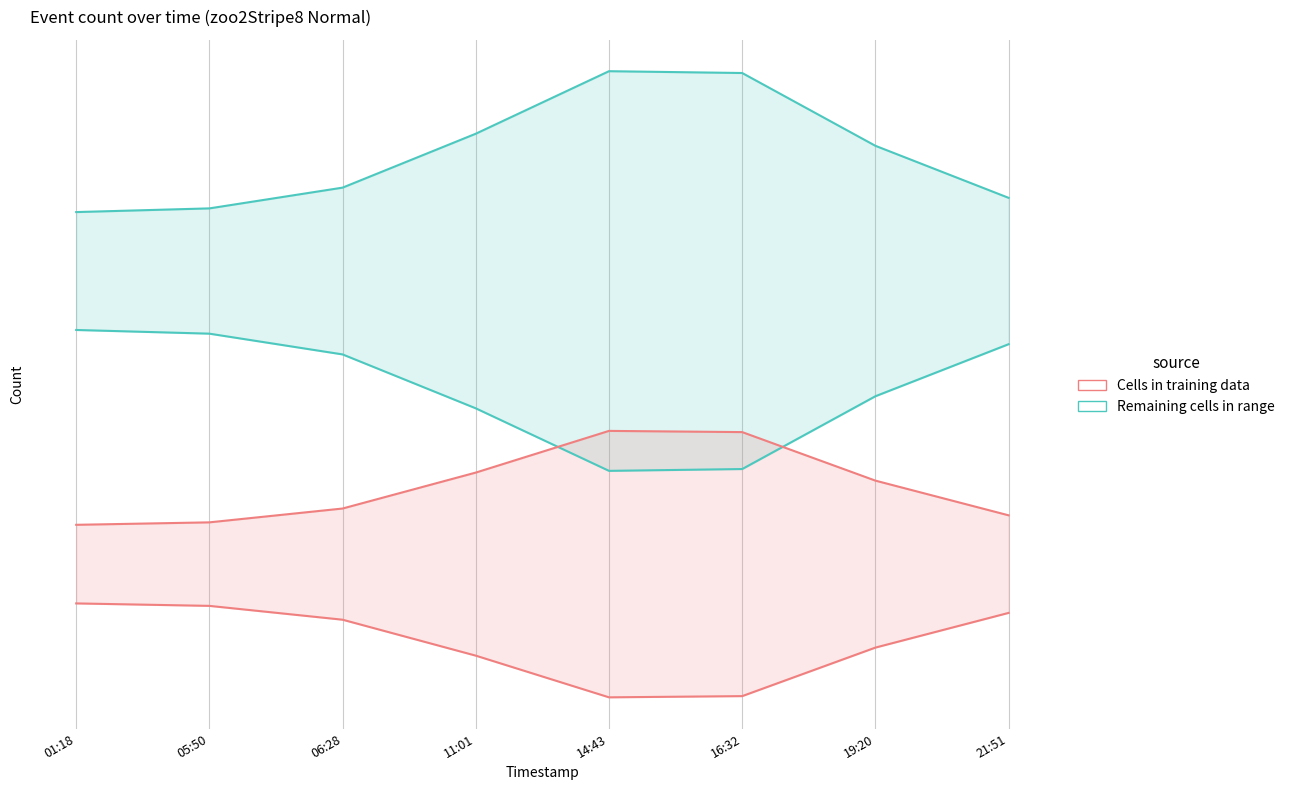

Rank the categories by Remaining cells in range value from highest to lowest.

14:43, 16:32, 11:01, 19:20, 06:28, 21:51, 05:50, 01:18